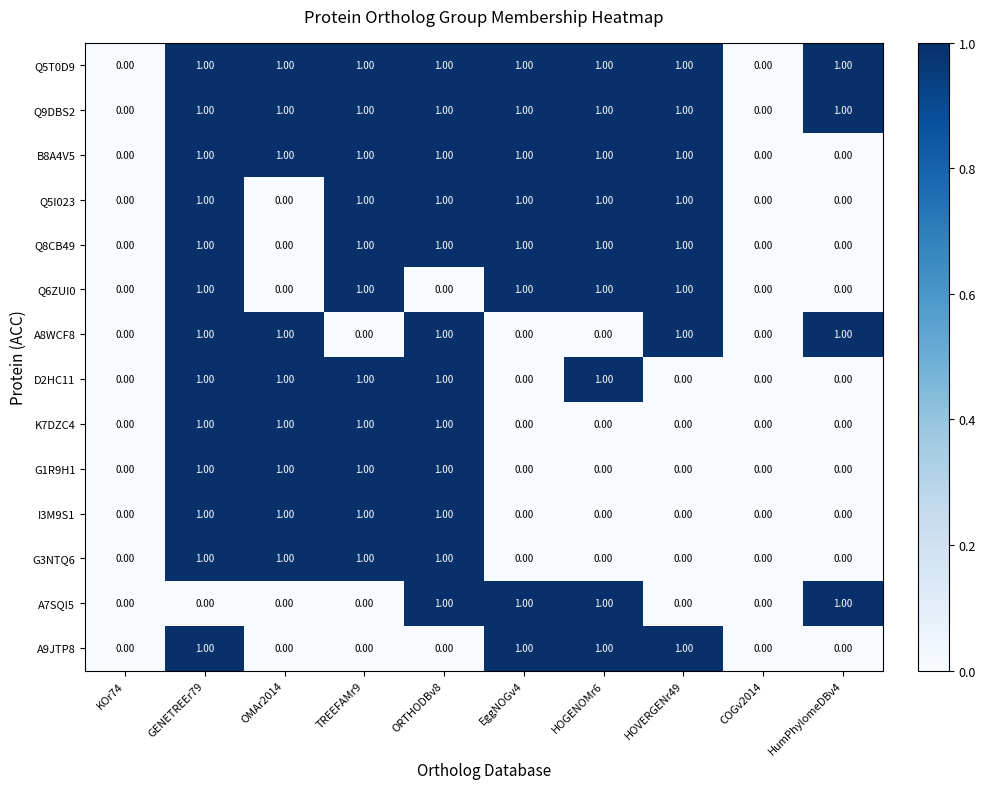

What is the sum of all Q9DBS2 values?

8